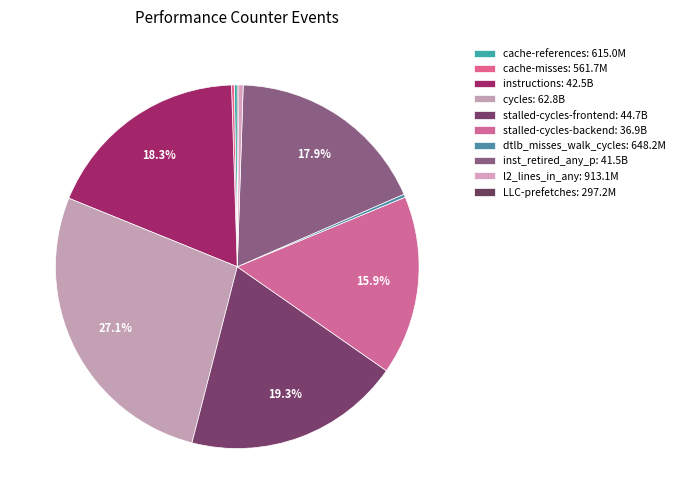

What percentage do stalled-cycles-frontend and cache-references together represent?

19.6%